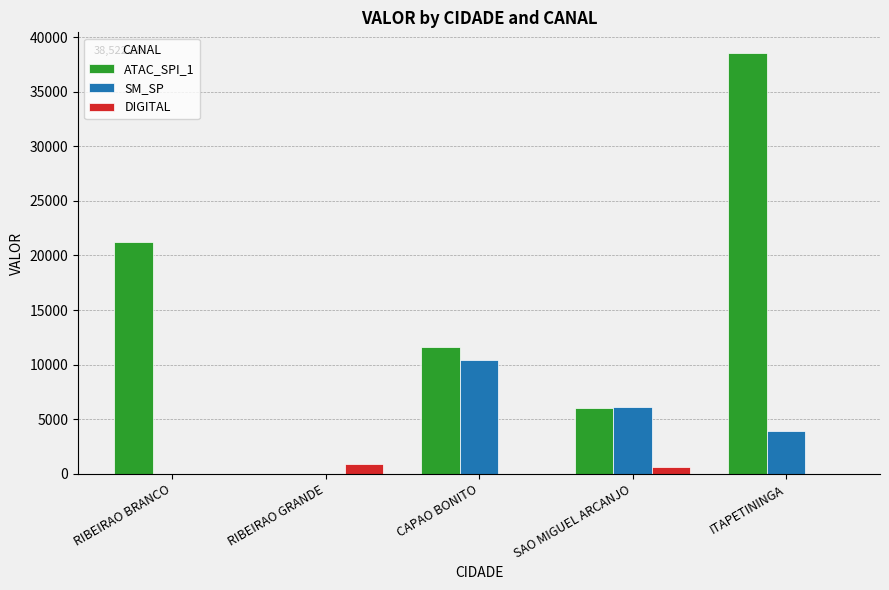

What is the sum of all DIGITAL values?

1555.3